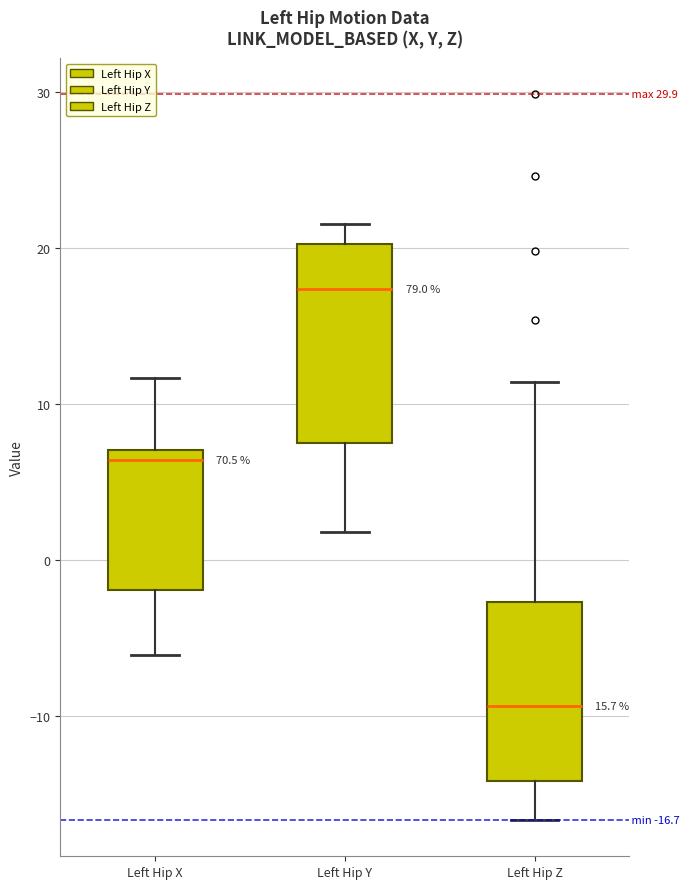

Which box is the tallest, from its lower edge to its upper edge?

Left Hip Y